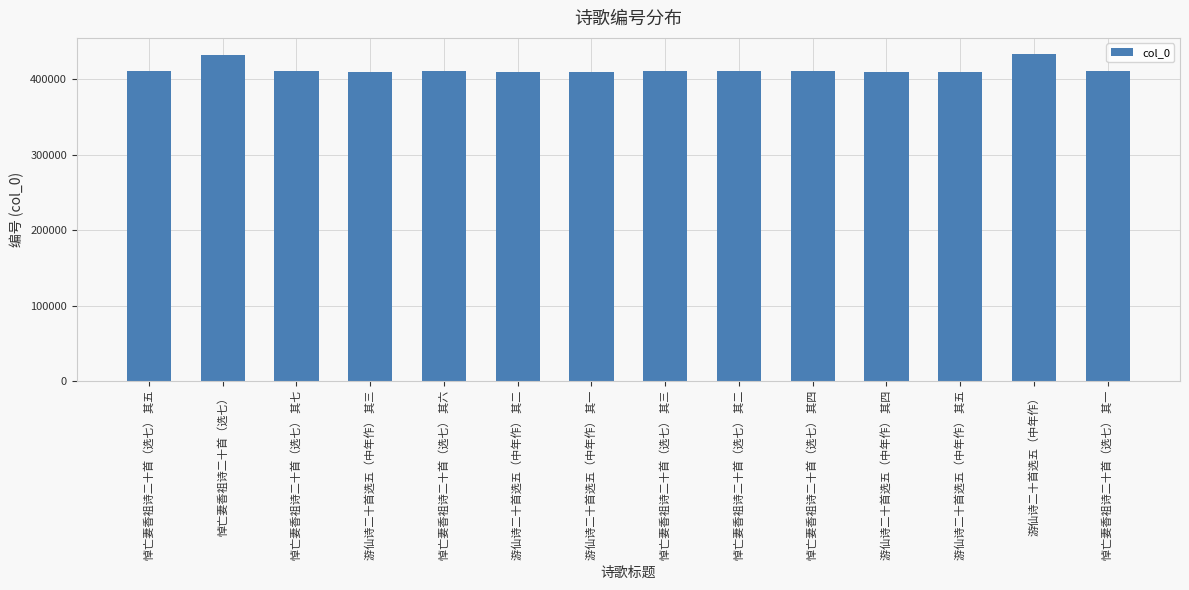

What is the difference between the second highest and minimum values?

22632